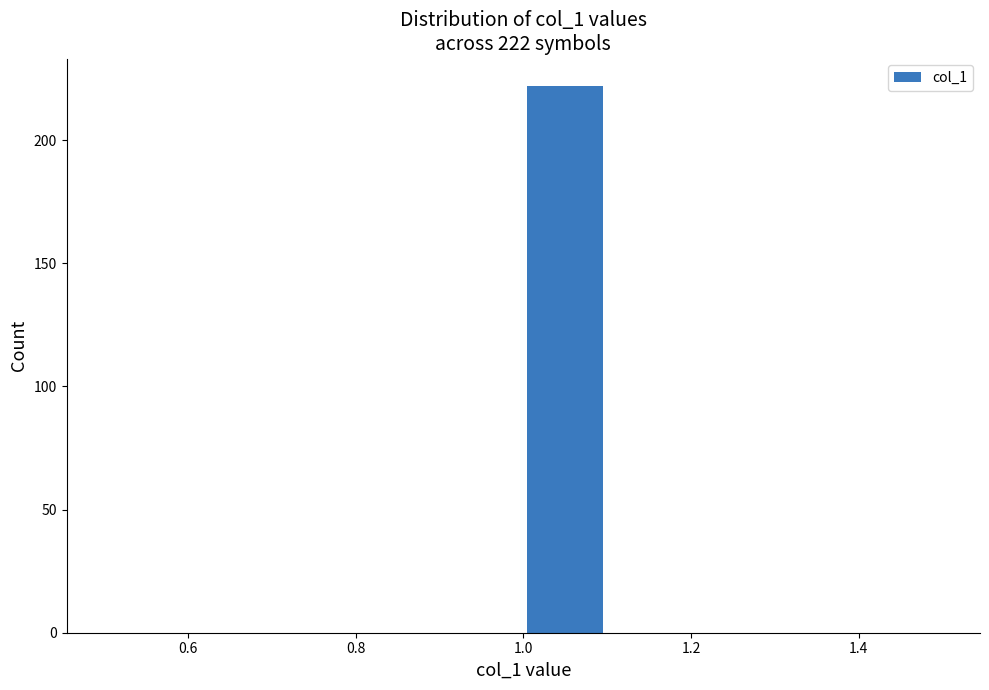

Over which range of the x-axis is the bar tallest?

1.0 to 1.1